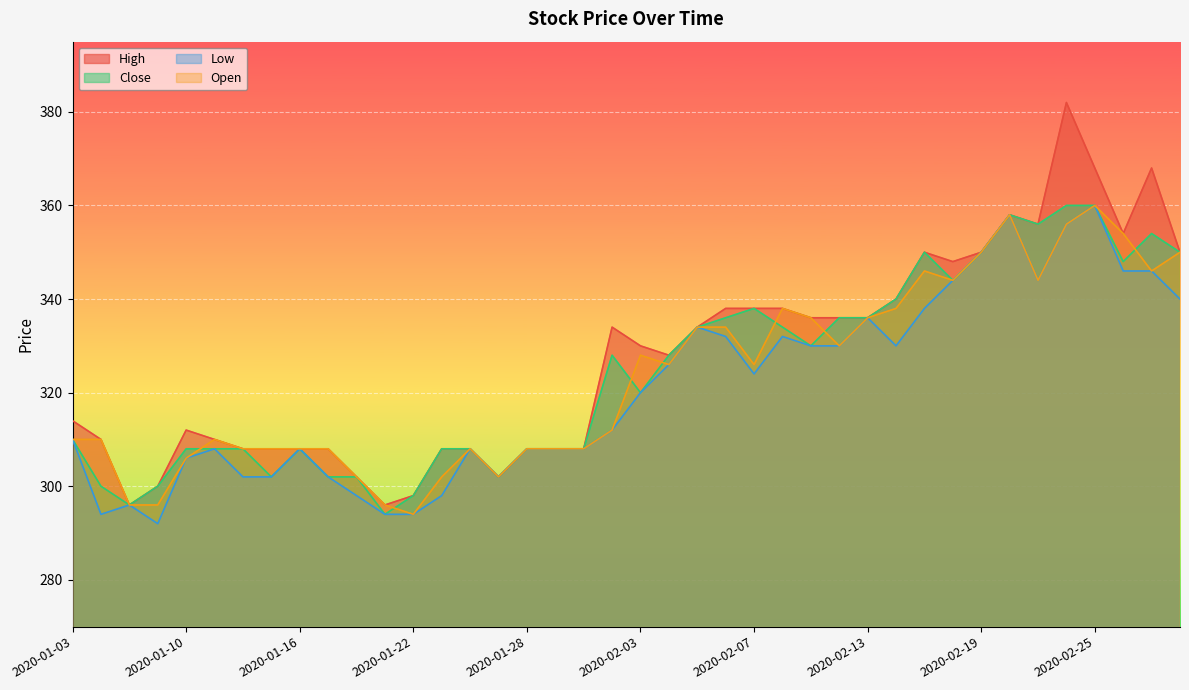

How many lines are shown in the chart?

4